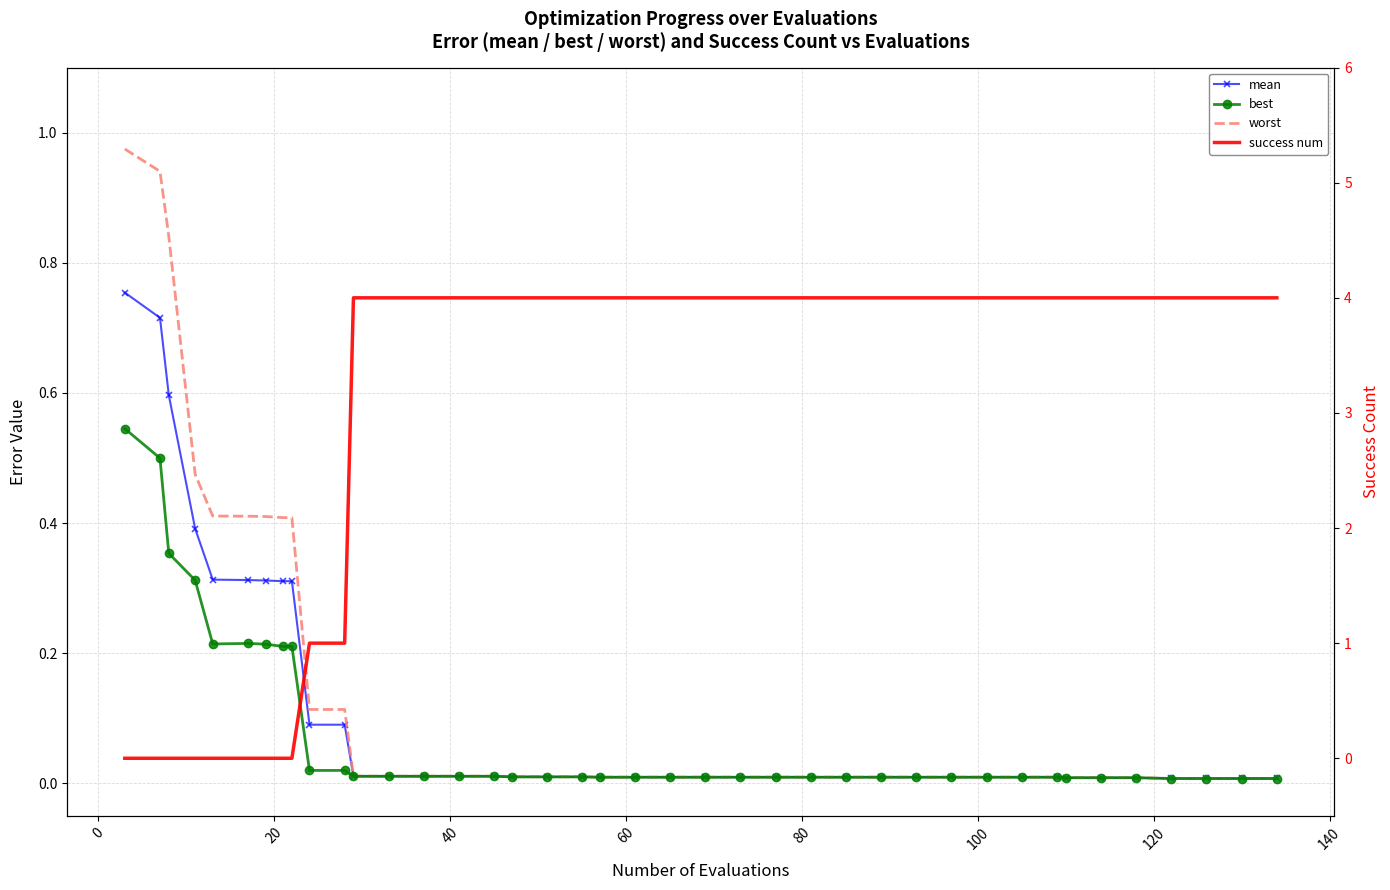

True or false: success num has more than 2 interior local peaks.

False